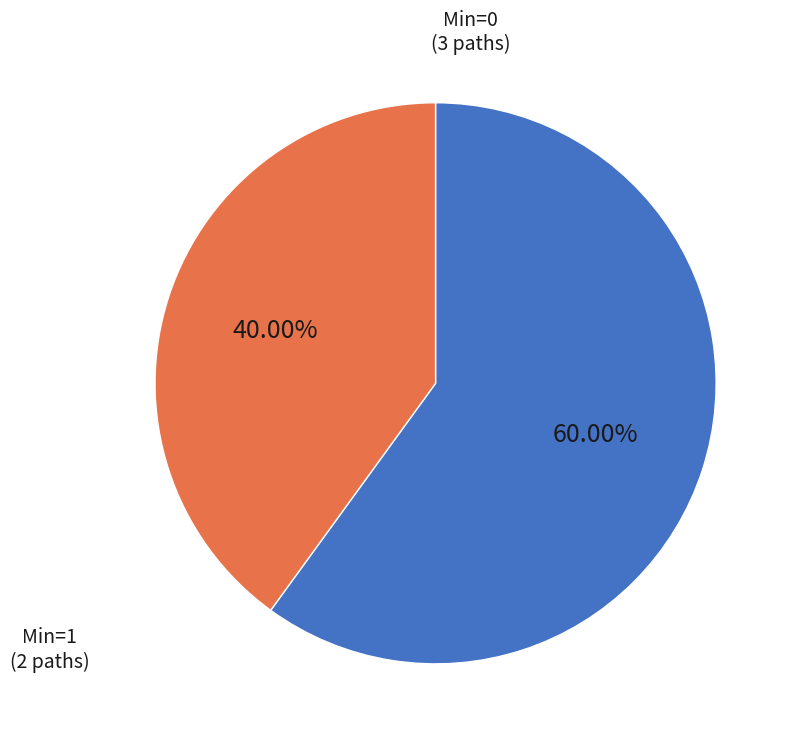

Is there any slice that represents more than half of the pie?

Yes